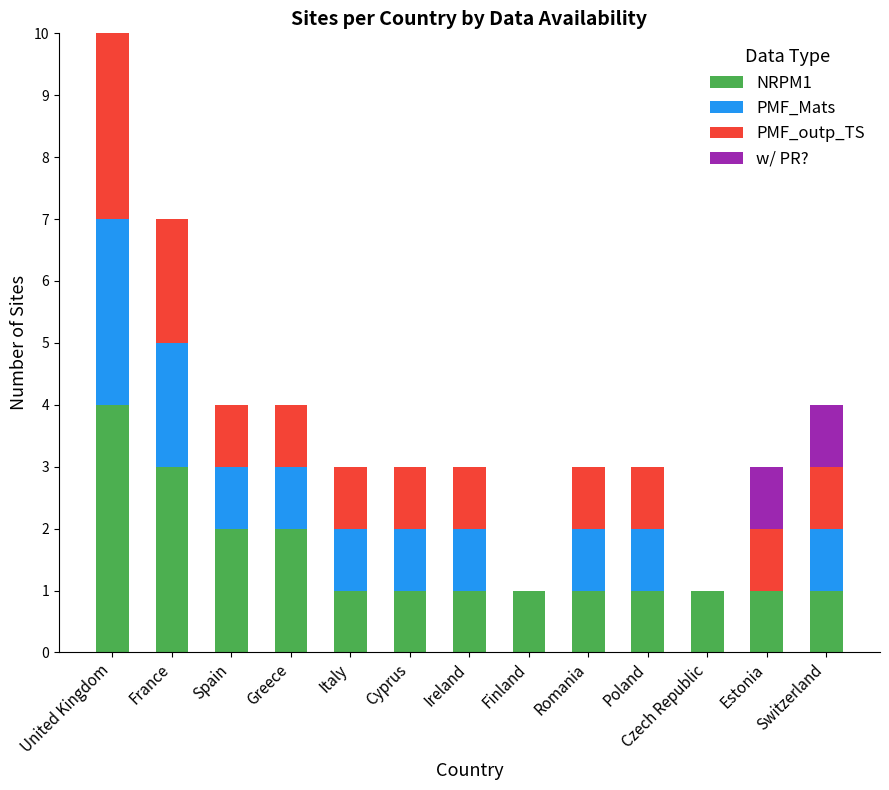

Which category has the highest value in the NRPM1 series?

United Kingdom